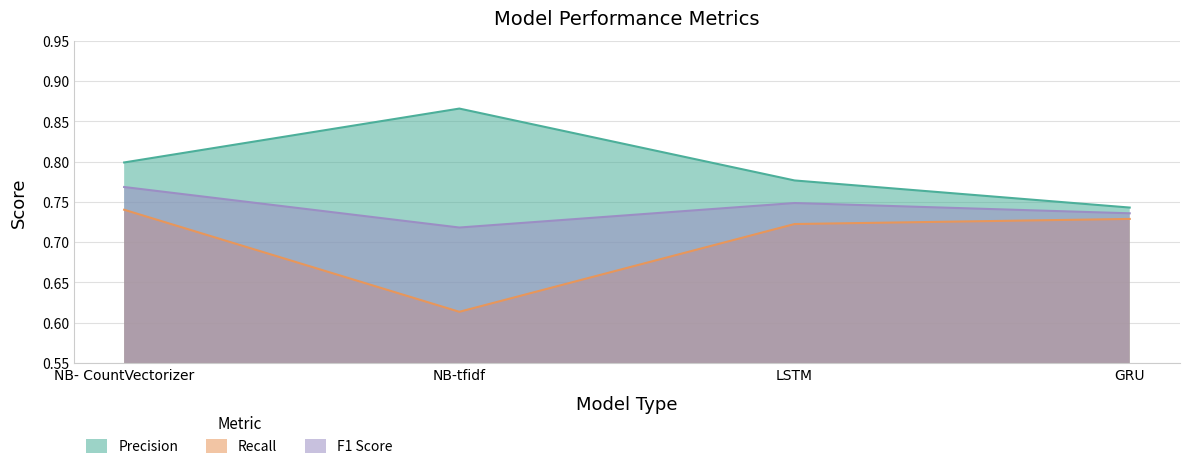

How many lines are shown in the chart?

3